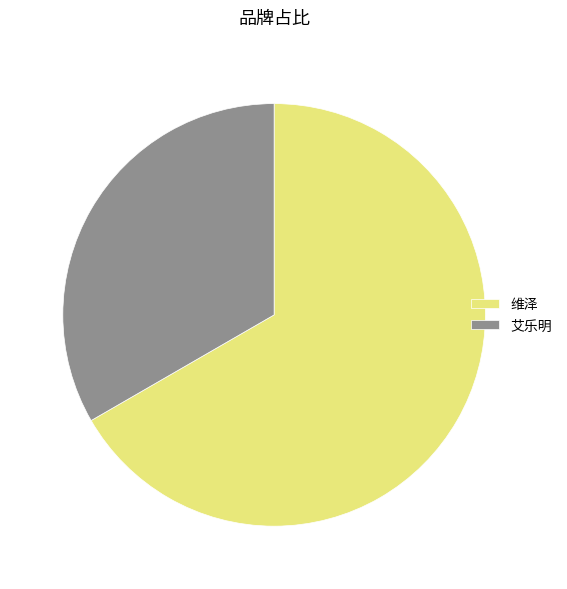

What is the largest slice in the pie chart?

维泽